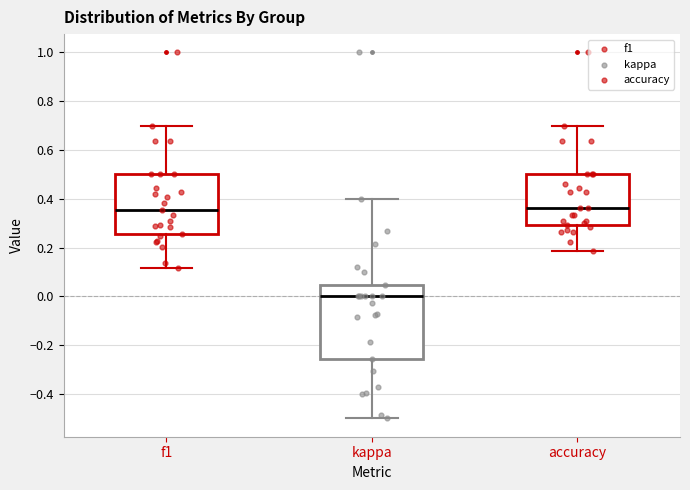

Where is the lower edge of the box for f1 on the y-axis? The values are not printed on the chart, so give them approximately, as read against the axis.

0.26